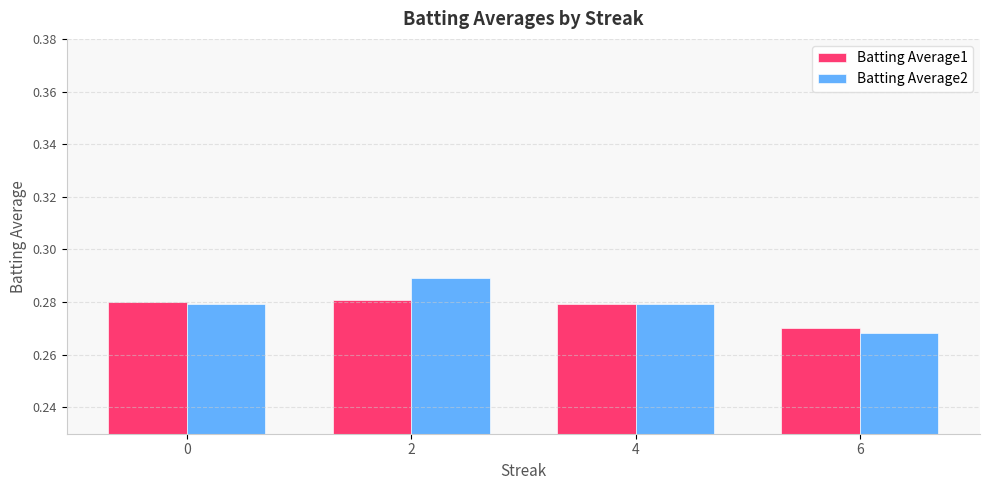

List the series in order of their peak value, highest first.

Batting Average2, Batting Average1